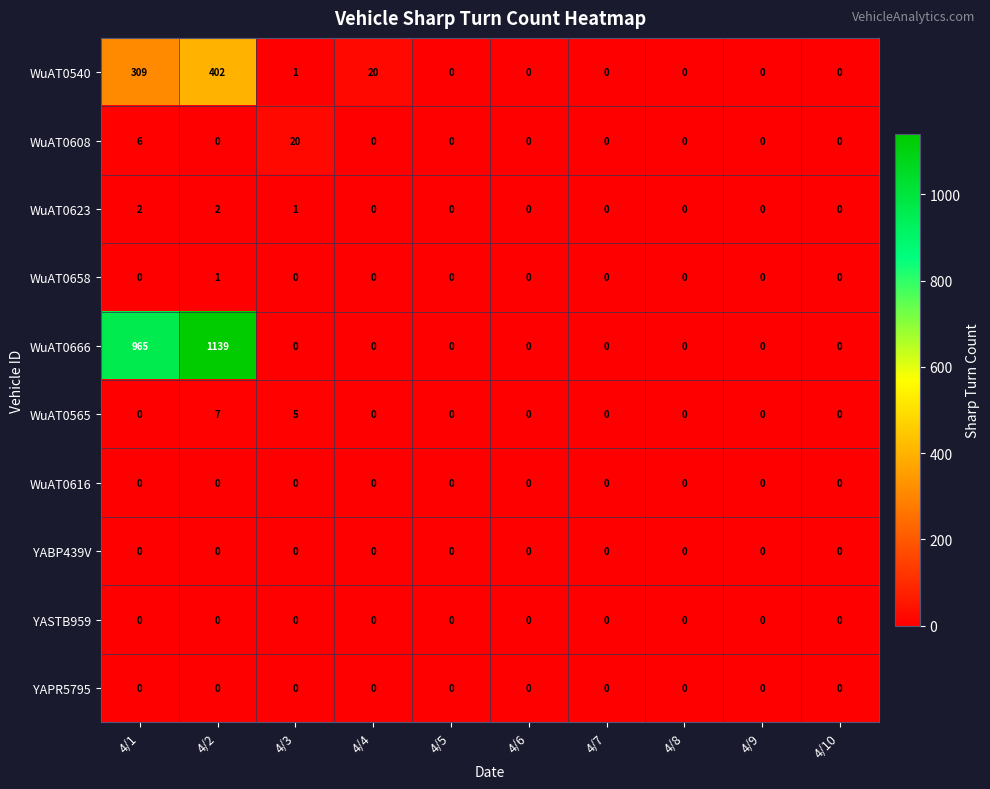

True or false: WuAT0623 has a value of -1 at 4/10.

False